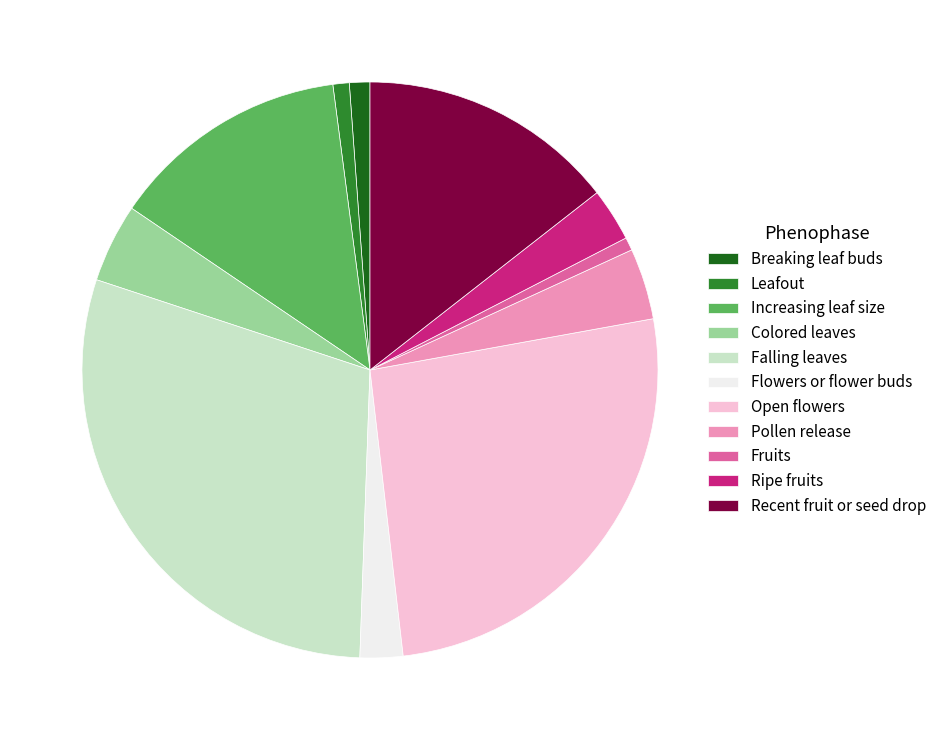

True or false: Leafout accounts for 9% of the total.

False